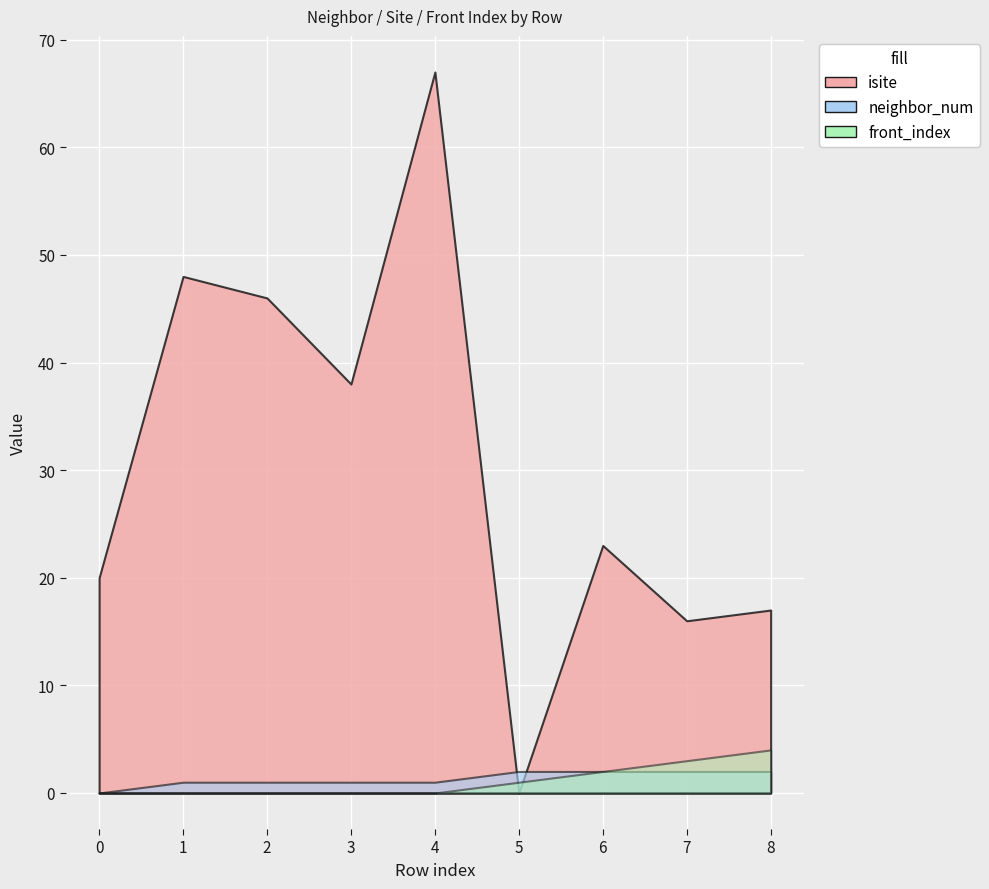

Between 1 and 8, which series saw the biggest shift?

isite